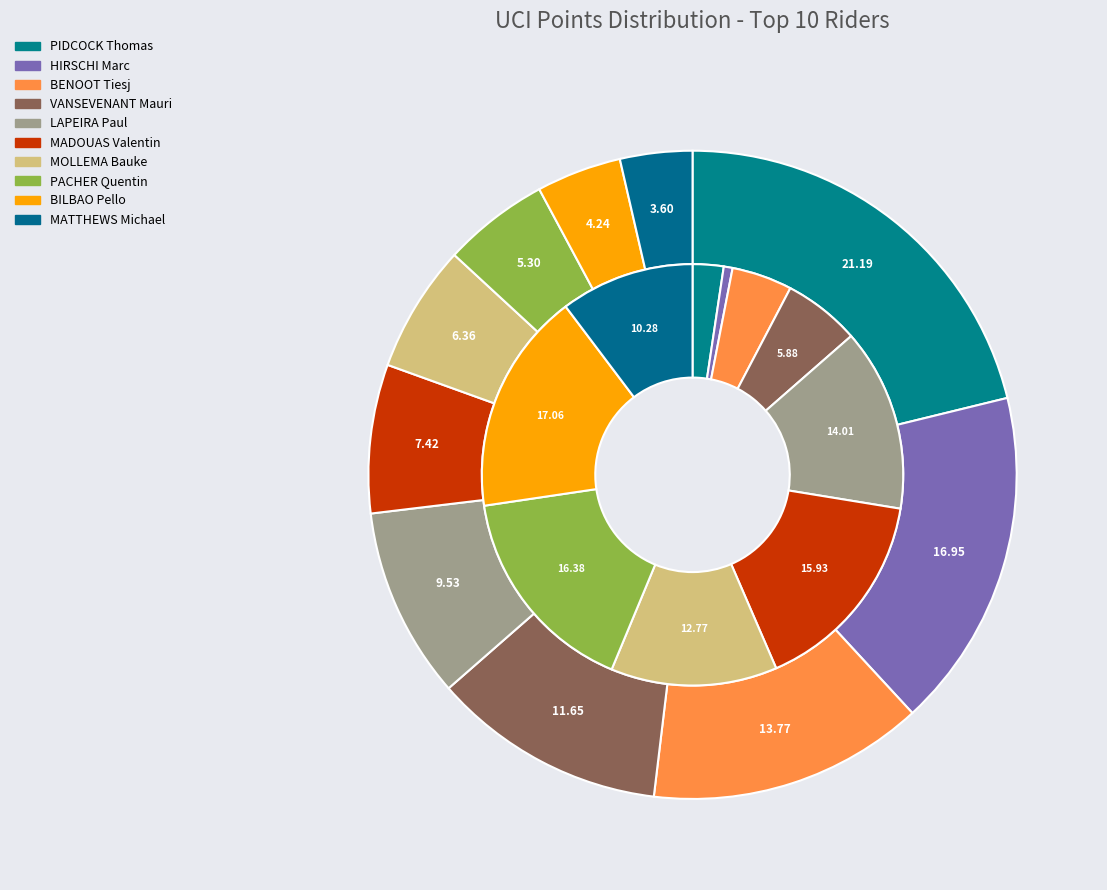

Is PIDCOCK Thomas the majority of the pie?

No